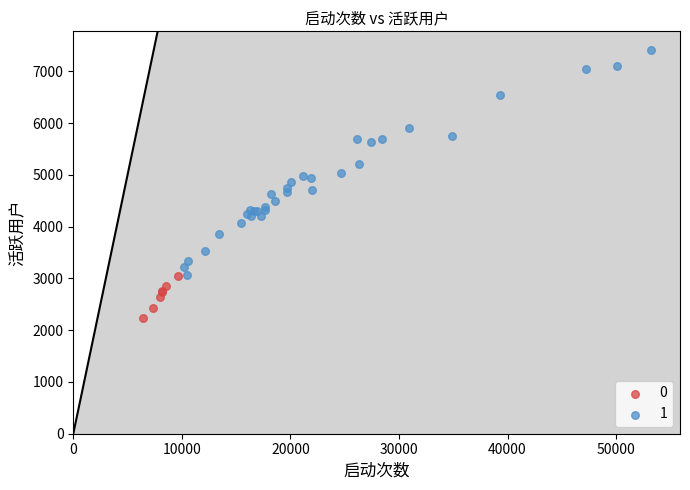

Which series contains the highest Y value?

1